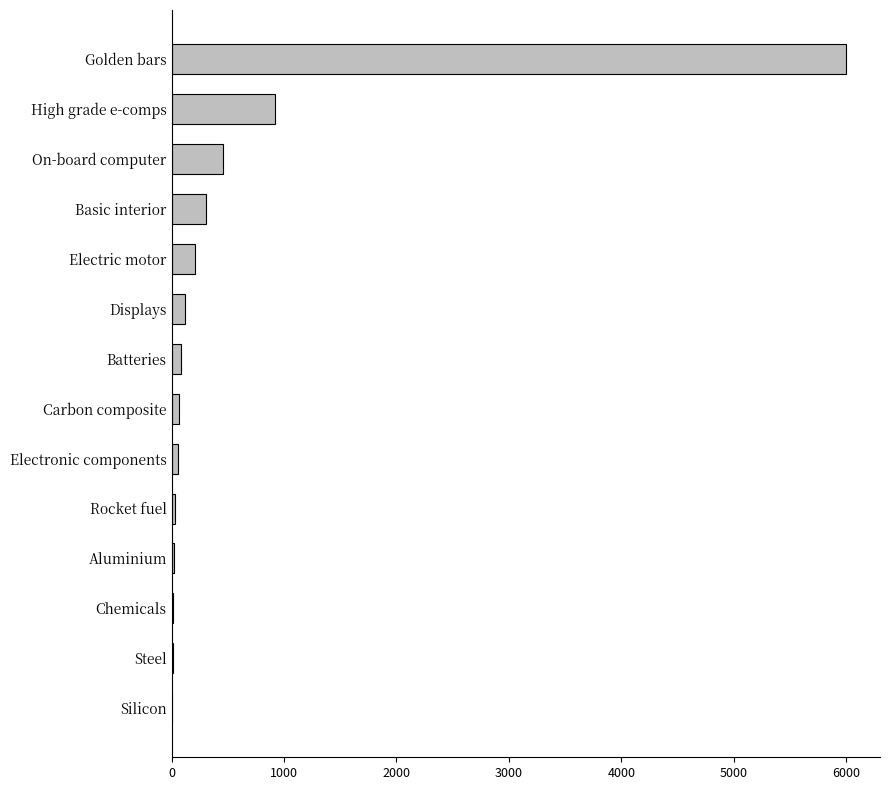

Where is the data nearest to the value 3003?

High grade e-comps